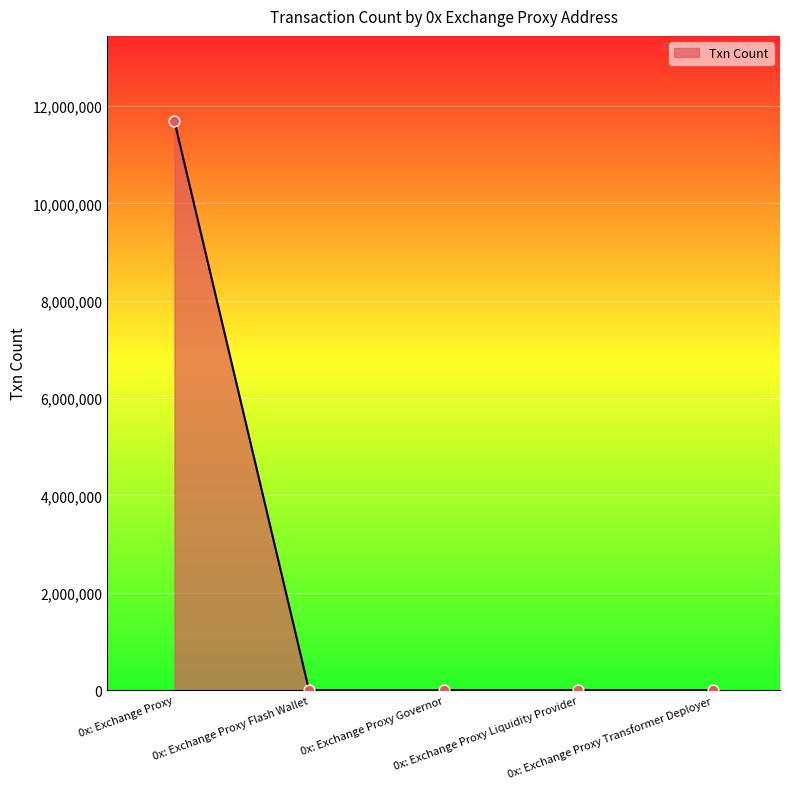

What is the ratio of the value at 0x: Exchange Proxy to the value at 0x: Exchange Proxy Flash Wallet?

1669843.7